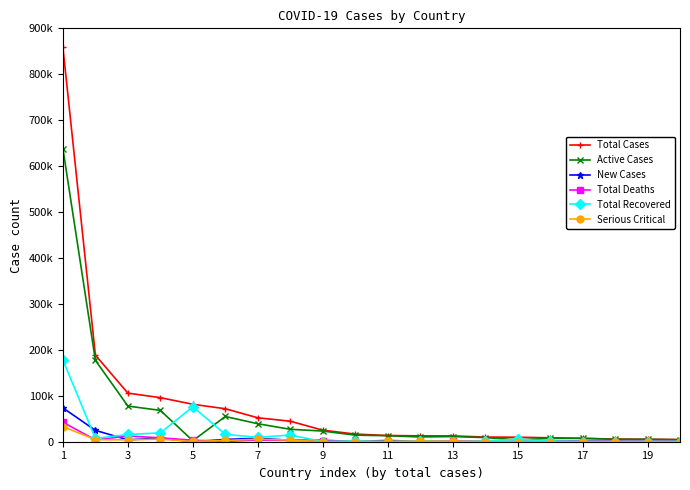

Does the chart have visible grid lines?

No